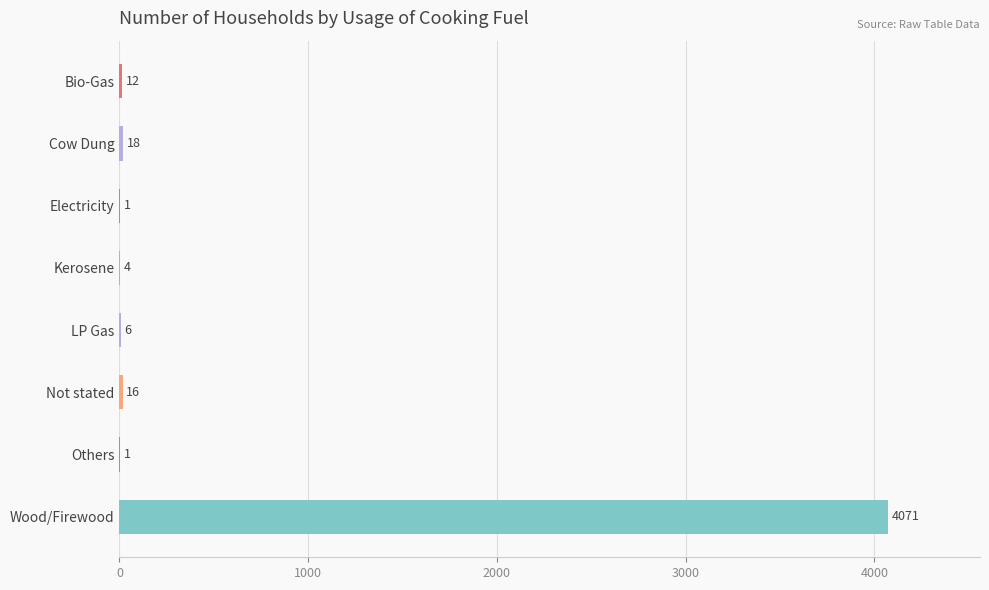

Is it true that the value at Others is 1?

True